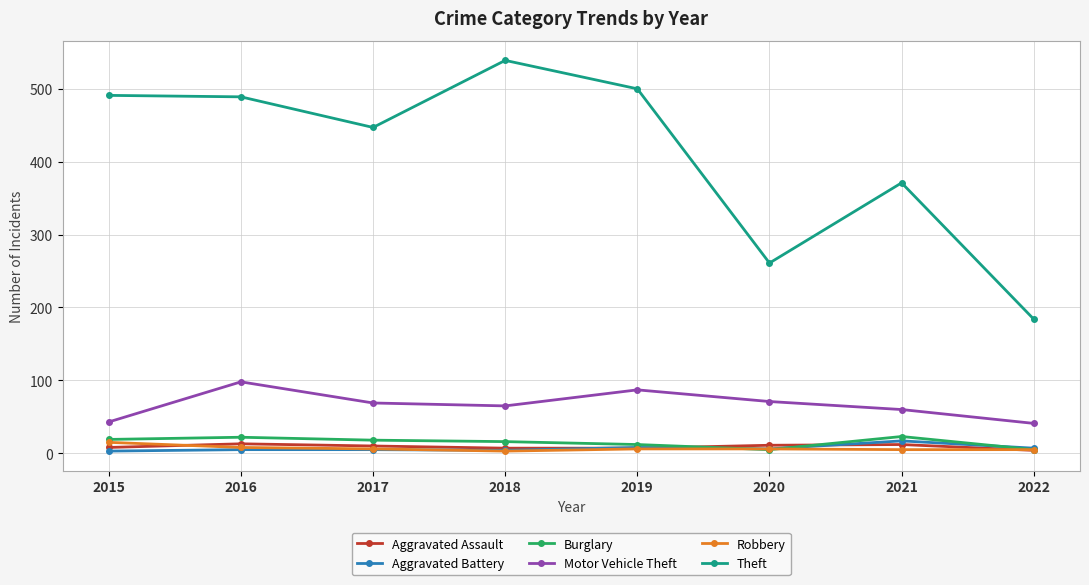

Is it true that Robbery equals 8 at 2016?

True